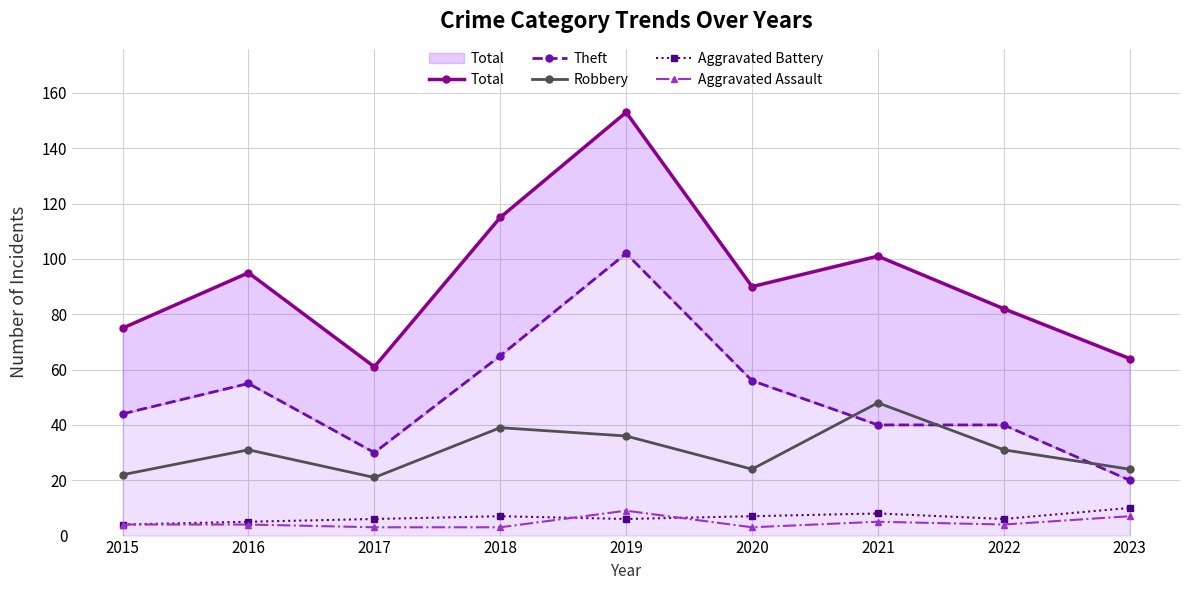

What value does the Robbery series have at 2023?

24